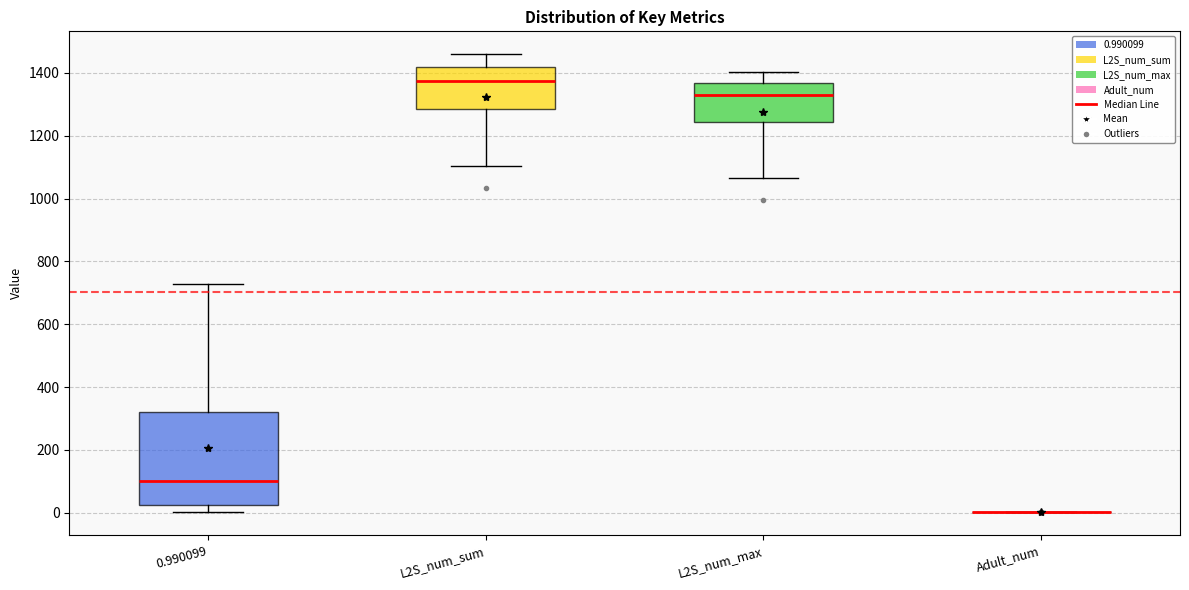

Reading left to right, read every box against the y-axis: the position of its median line, the range the box covers, and the ends of its whiskers. The values are not printed on the chart, so give them approximately, as read against the axis.

0.990099: median 100, box 20 to 320, whiskers 0 to 720
L2S_num_sum: median 1380, box 1280 to 1420, whiskers 1100 to 1460
L2S_num_max: median 1320, box 1240 to 1360, whiskers 1060 to 1400
Adult_num: box collapsed to a line at 0, whiskers 0 to 0